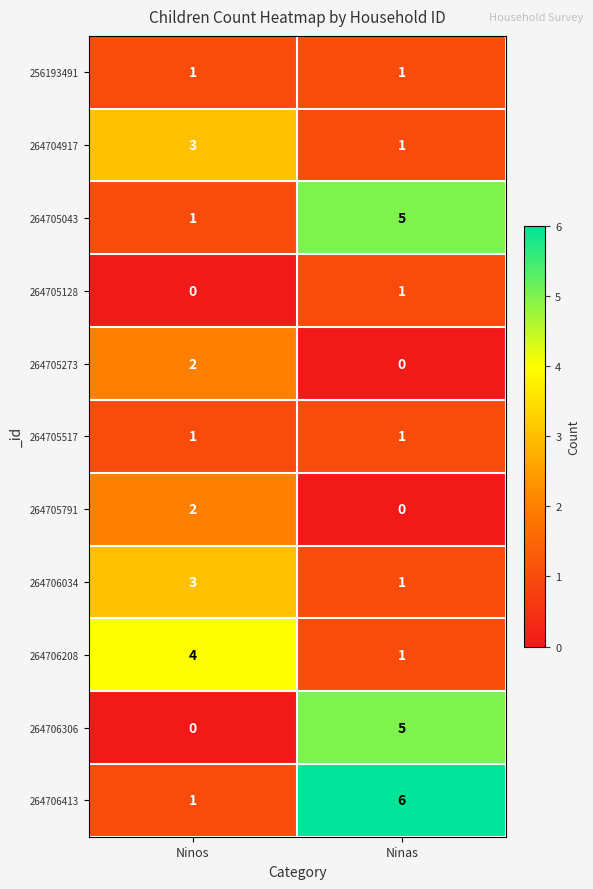

Reading left to right, transcribe all the data shown in this chart.

256193491: Ninos=1	Ninas=1
264704917: Ninos=3	Ninas=1
264705043: Ninos=1	Ninas=5
264705128: Ninos=0	Ninas=1
264705273: Ninos=2	Ninas=0
264705517: Ninos=1	Ninas=1
264705791: Ninos=2	Ninas=0
264706034: Ninos=3	Ninas=1
264706208: Ninos=4	Ninas=1
264706306: Ninos=0	Ninas=5
264706413: Ninos=1	Ninas=6